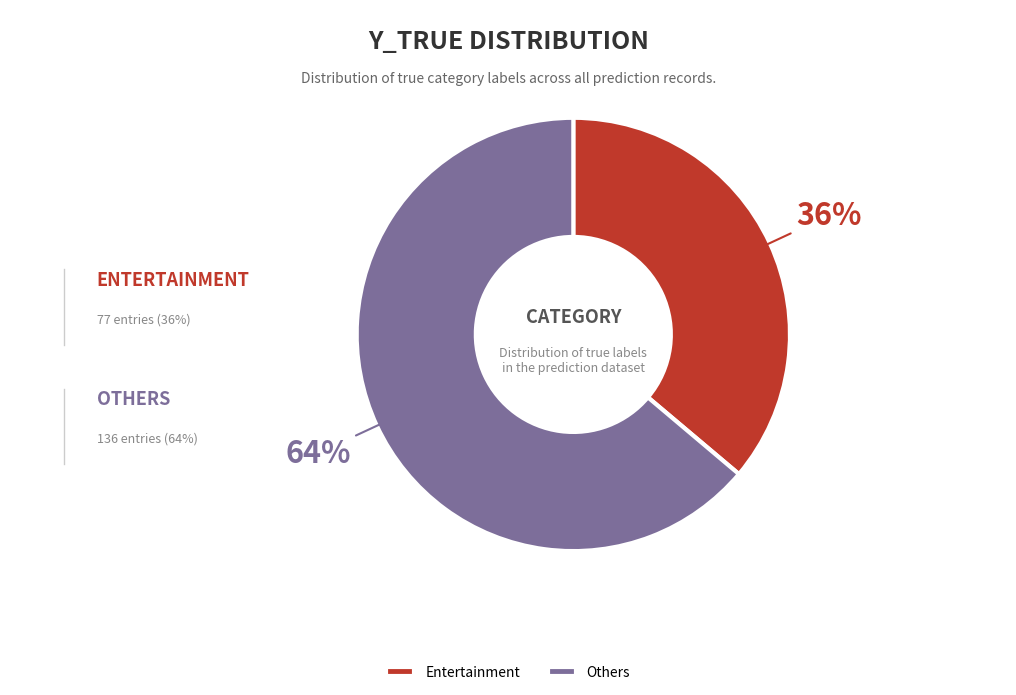

To the nearest percent, what percentage of the pie is Entertainment?

36%